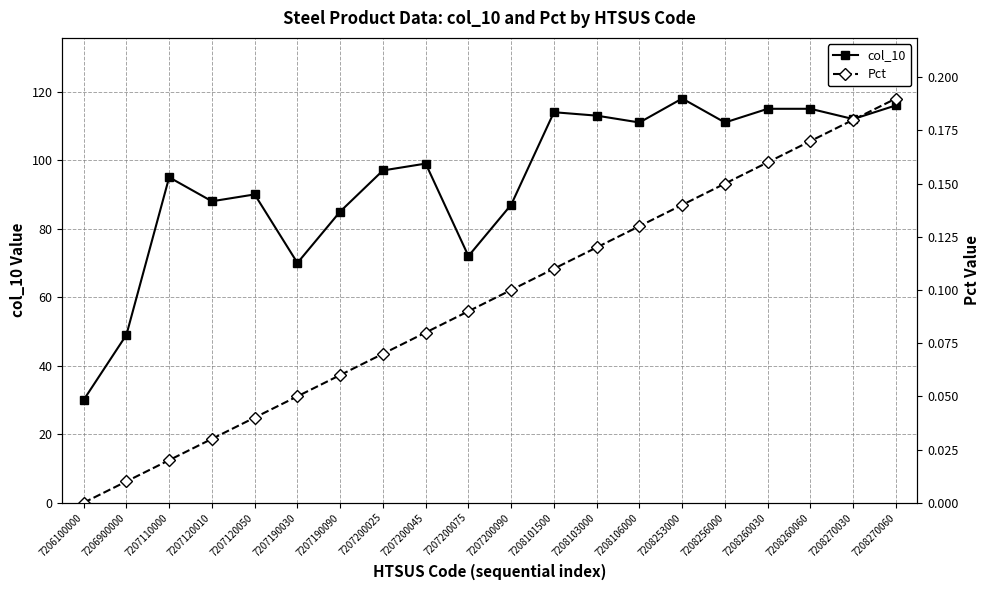

Reading left to right, transcribe all the data shown in this chart.

col_10: 7206100000=30.0	7206900000=49.0	7207110000=95.0	7207120010=88.0	7207120050=90.0	7207190030=70.0	7207190090=85.0	7207200025=97.0	7207200045=99.0	7207200075=72.0	7207200090=87.0	7208101500=114.0	7208103000=113.0	7208106000=111.0	7208253000=118.0	7208256000=111.0	7208260030=115.0	7208260060=115.0	7208270030=112.0	7208270060=116.0
Pct: 7206100000=0.0	7206900000=0.0	7207110000=0.0	7207120010=0.0	7207120050=0.0	7207190030=0.1	7207190090=0.1	7207200025=0.1	7207200045=0.1	7207200075=0.1	7207200090=0.1	7208101500=0.1	7208103000=0.1	7208106000=0.1	7208253000=0.1	7208256000=0.1	7208260030=0.2	7208260060=0.2	7208270030=0.2	7208270060=0.2